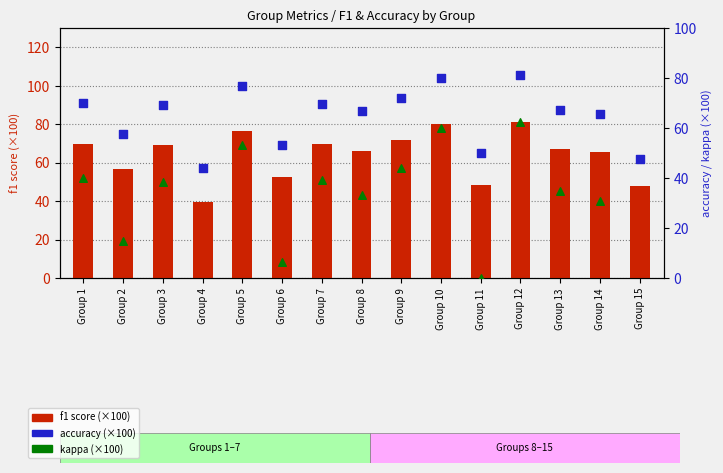

At how many categories does at least one series exceed 52?

12